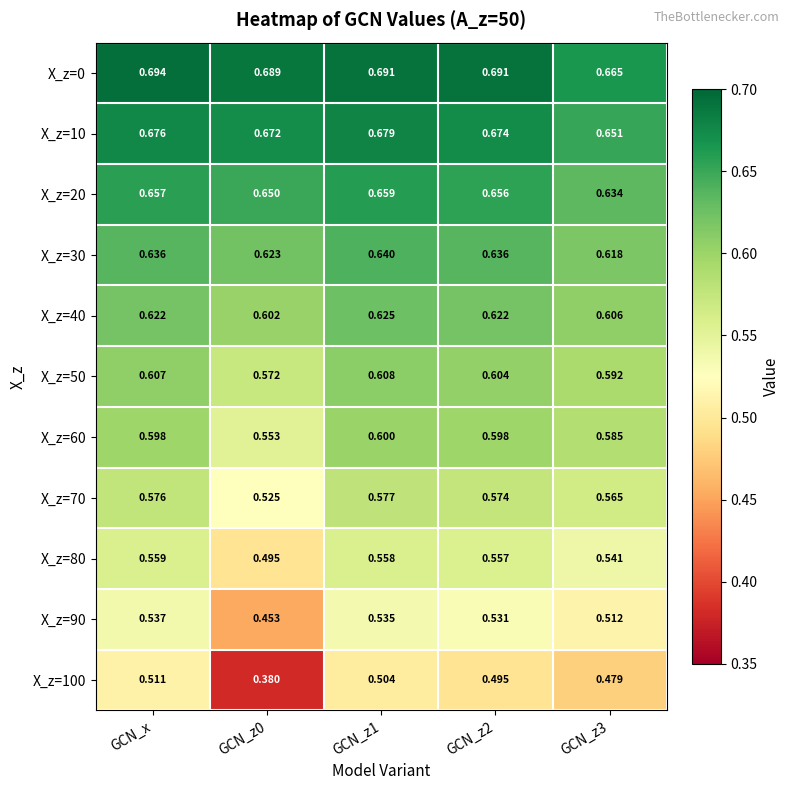

Which series has the widest spread of values?

X_z=100